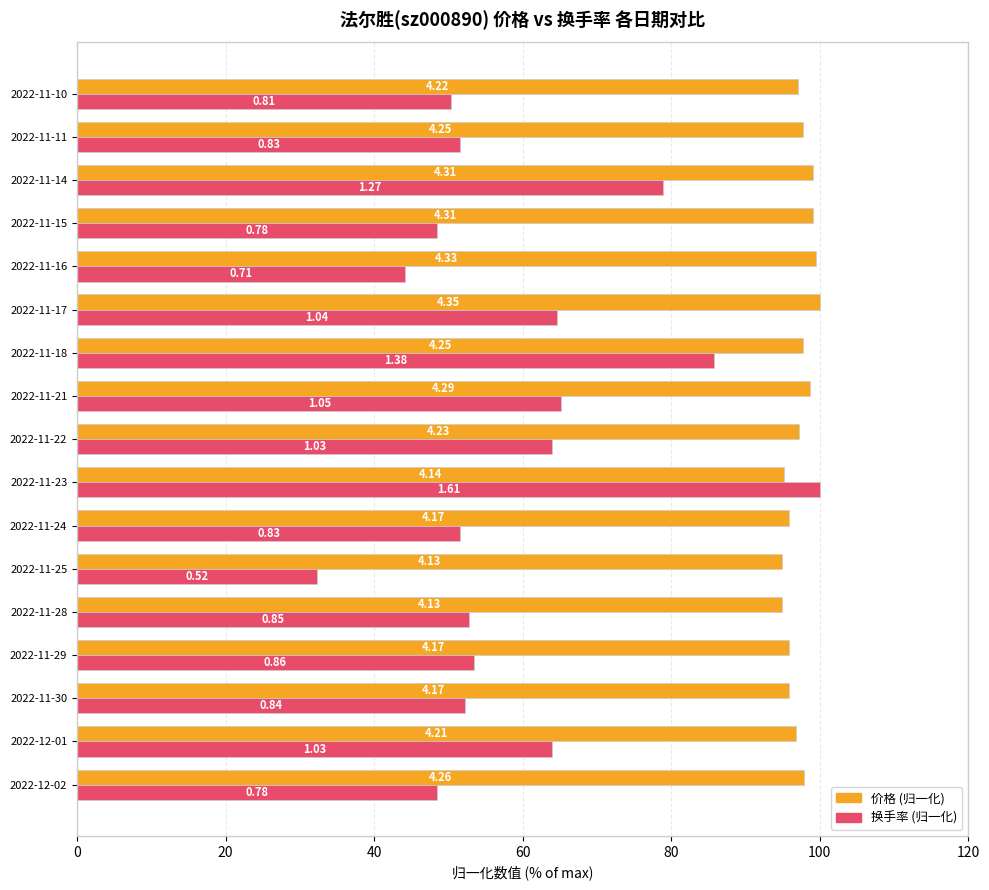

Reading left to right, transcribe all the data shown in this chart.

价格: 97.9	96.8	95.9	95.9	94.9	94.9	95.9	95.2	97.2	98.6	97.7	100.0	99.5	99.1	99.1	97.7	97.0
换手率: 48.4	64.0	52.2	53.4	52.8	32.3	51.6	100.0	64.0	65.2	85.7	64.6	44.1	48.4	78.9	51.6	50.3